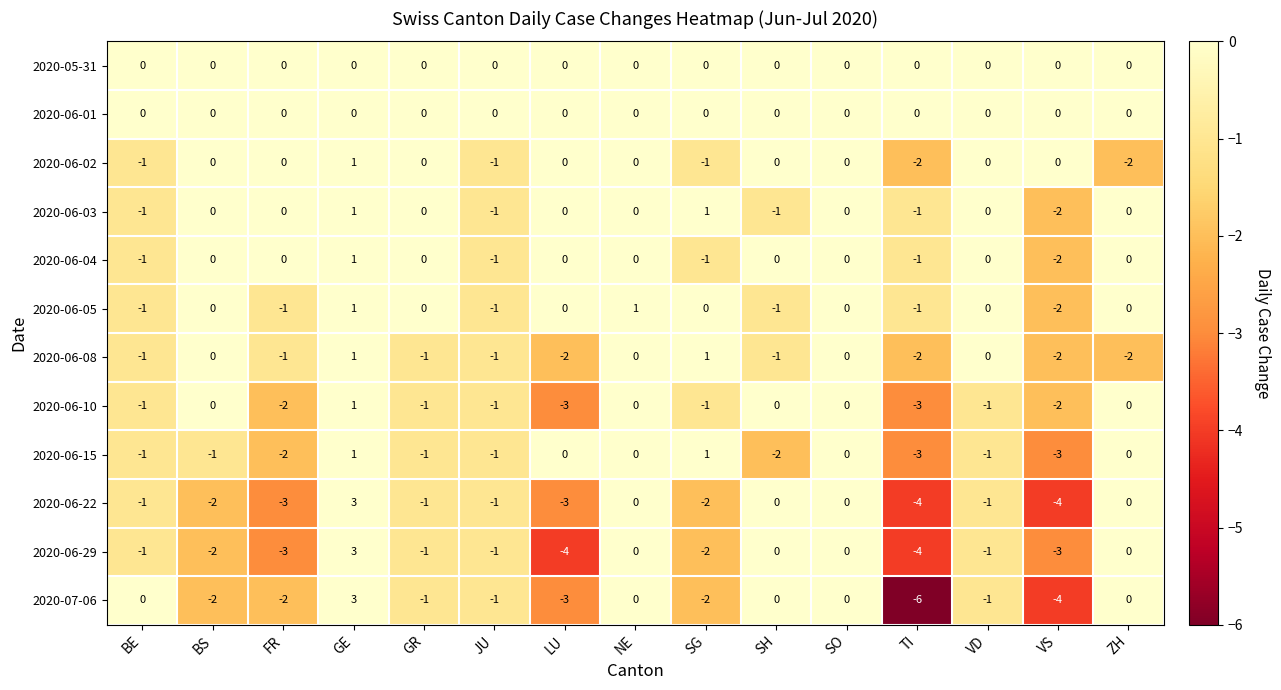

How many 2020-06-29 values are between -3 and 0?

12